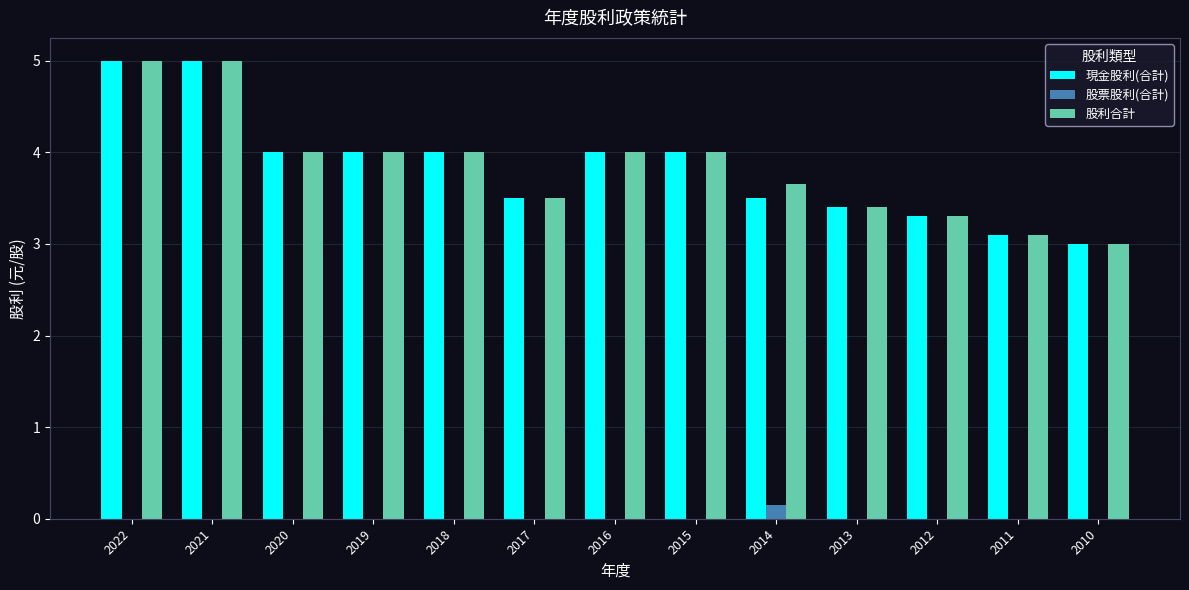

What is the sum of the 股利合計 values at 2013 and 2010?

6.4